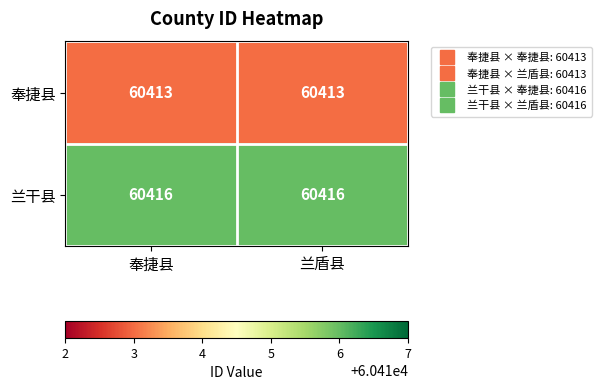

At how many categories does at least one series exceed 60415?

2